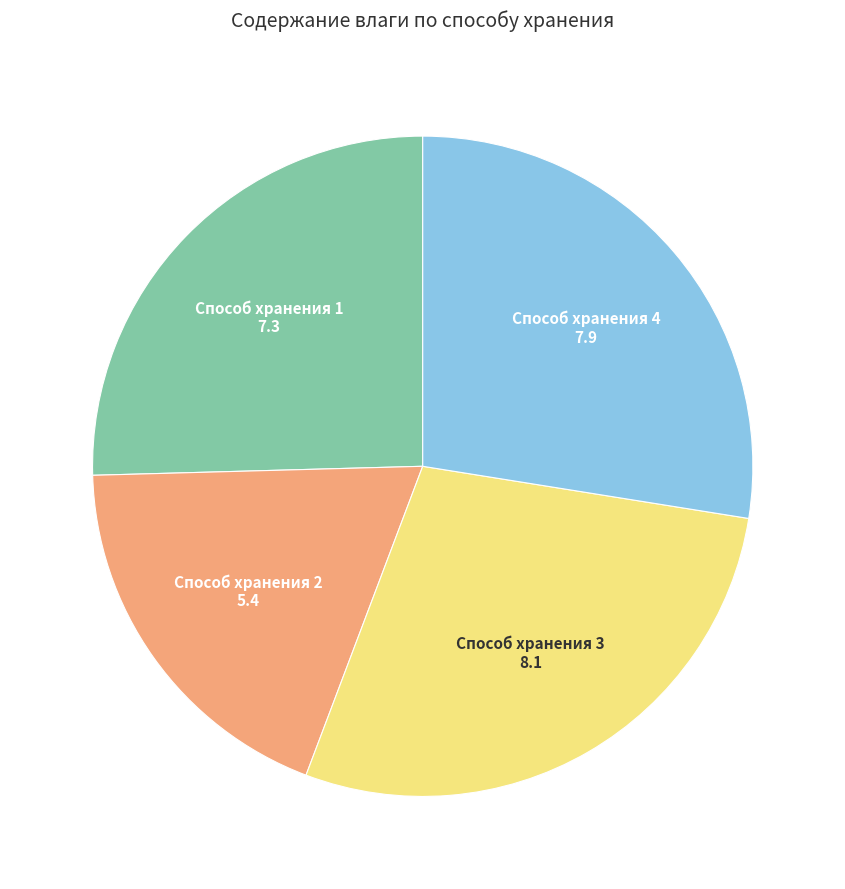

What is the smallest slice in the pie chart?

Способ хранения 2